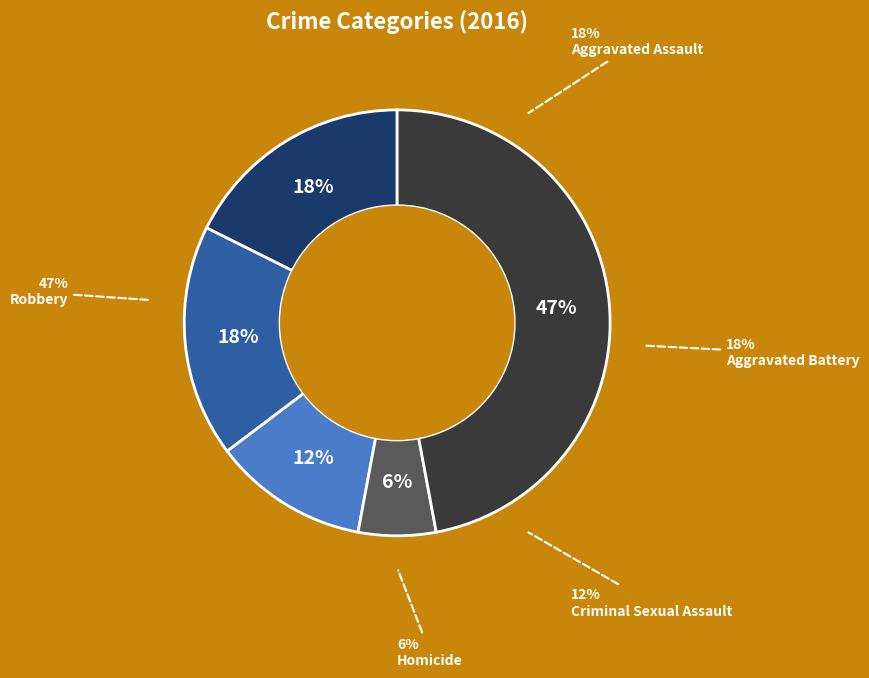

How many slices are in this pie chart?

5